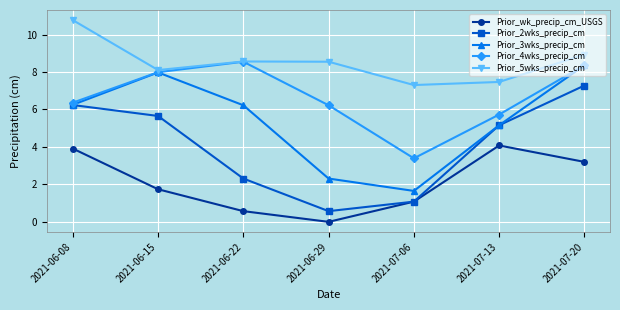

At which category does Prior_5wks_precip_cm reach its first local valley?

2021-06-15